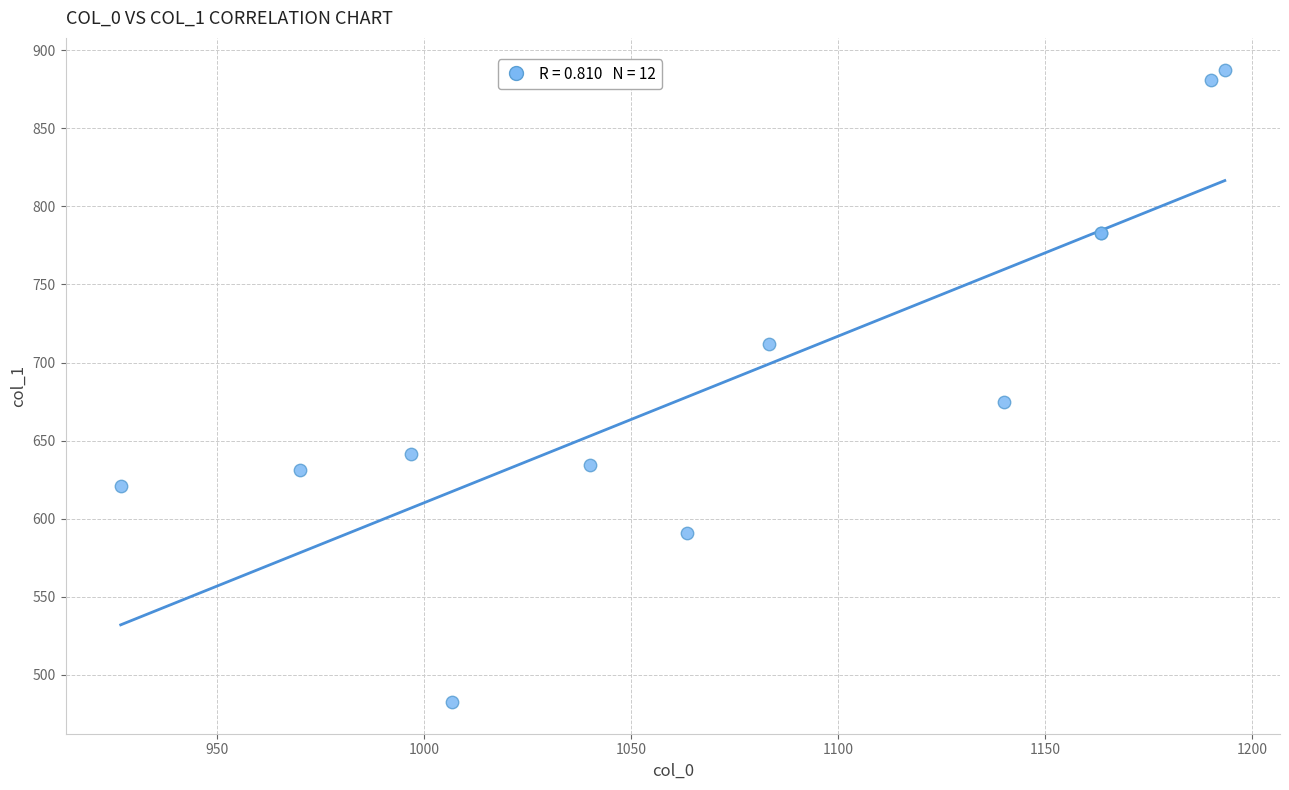

What Y value in the scatter plot is closest to 685?

675.0